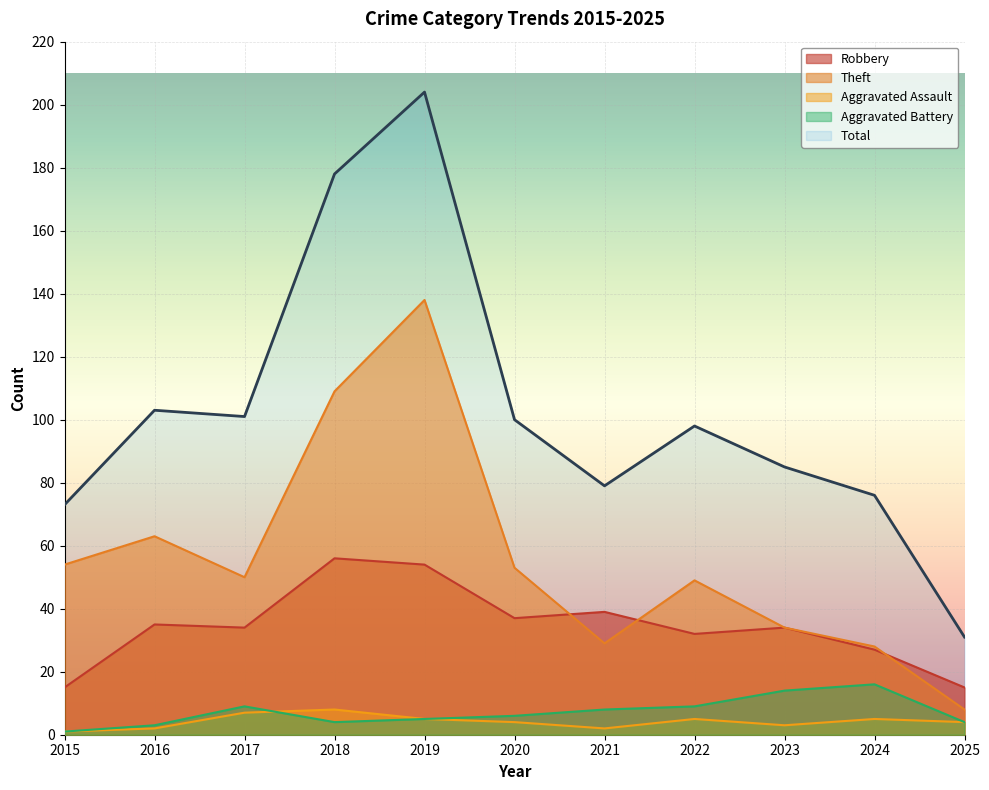

What is the difference between the Robbery values at 2025 and 2023?

19